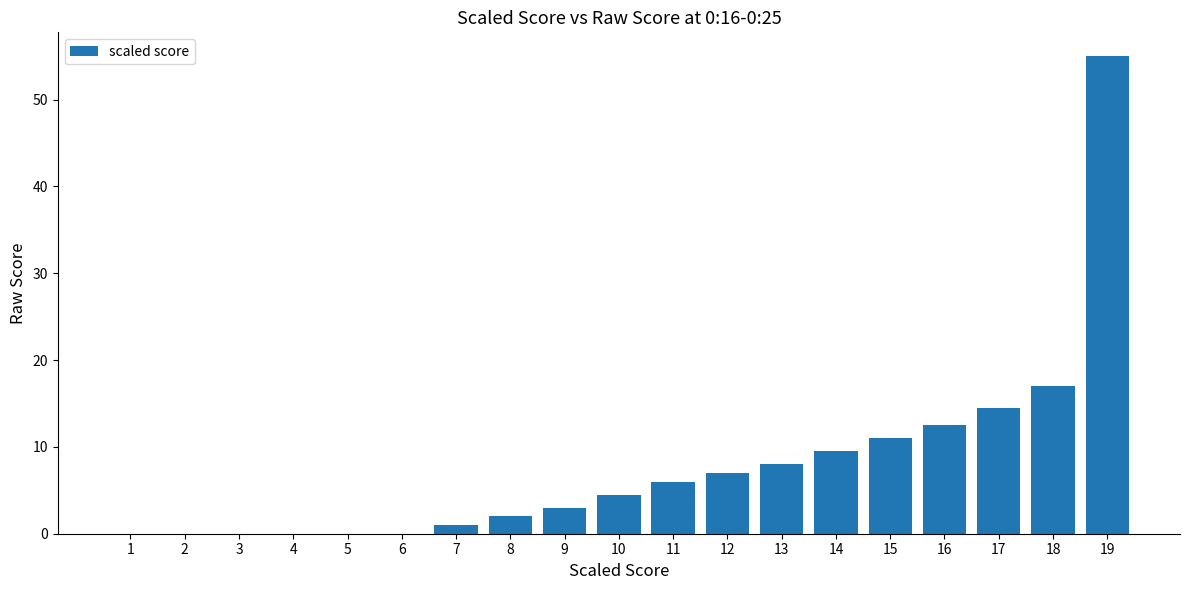

At which category does the chart reach its peak across all series?

19